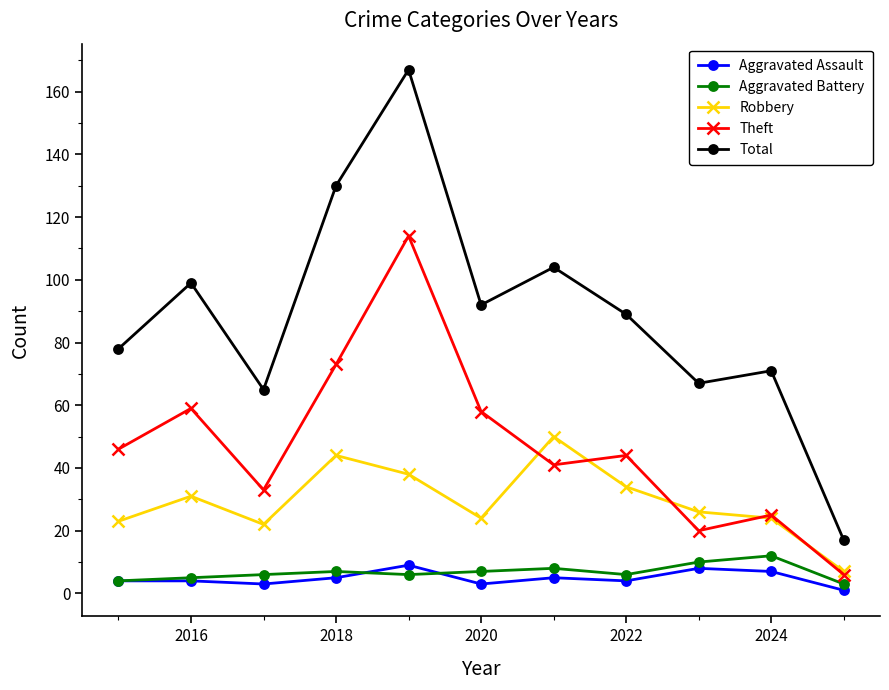

At how many categories does at least one series exceed 97?

4